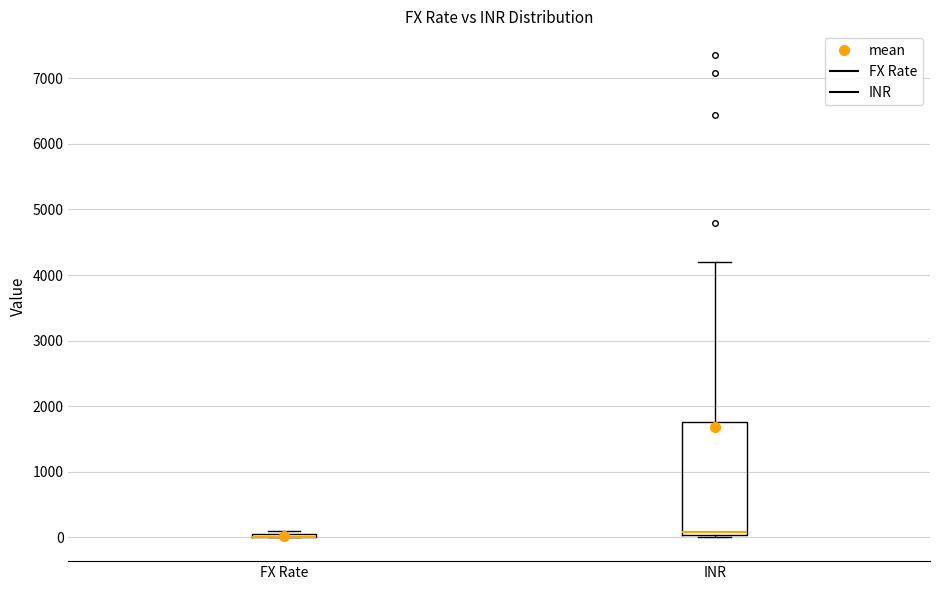

Reading left to right, read every box against the y-axis: the position of its median line, the range the box covers, and the ends of its whiskers. The values are not printed on the chart, so give them approximately, as read against the axis.

FX Rate: box collapsed to a line at 0, whiskers 0 to 100
INR: median 100, box 0 to 1800, whiskers 0 to 4200